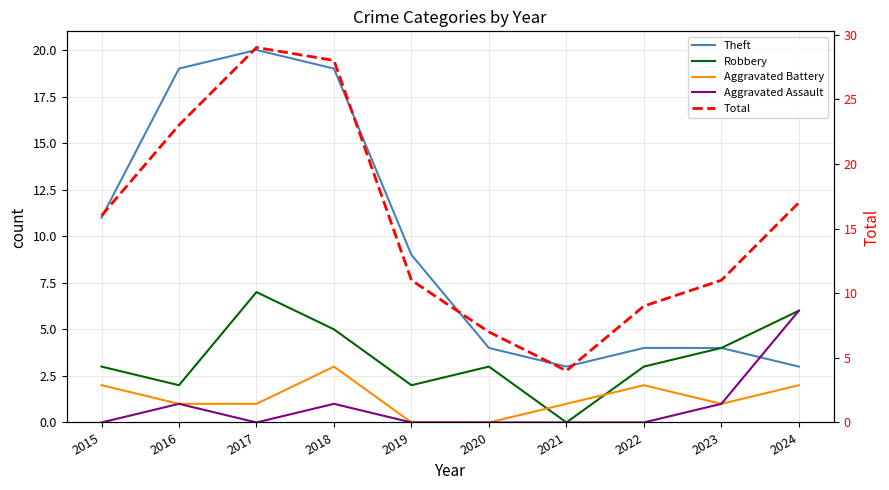

Is the value of Theft at 2017 greater than the value of Aggravated Assault at 2019?

Yes